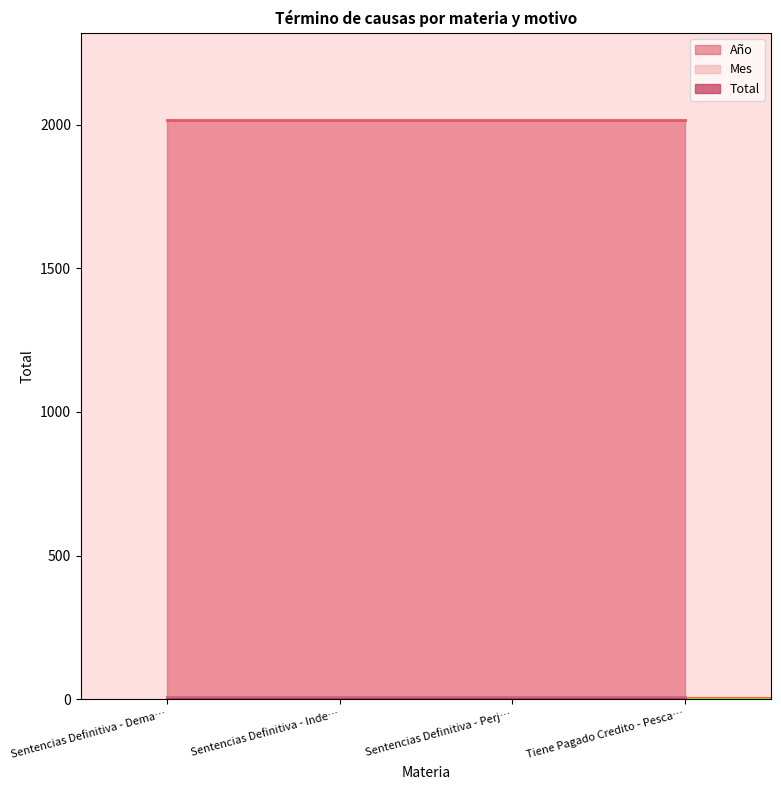

True or false: Mes has more than 2 points higher than both neighbors.

False